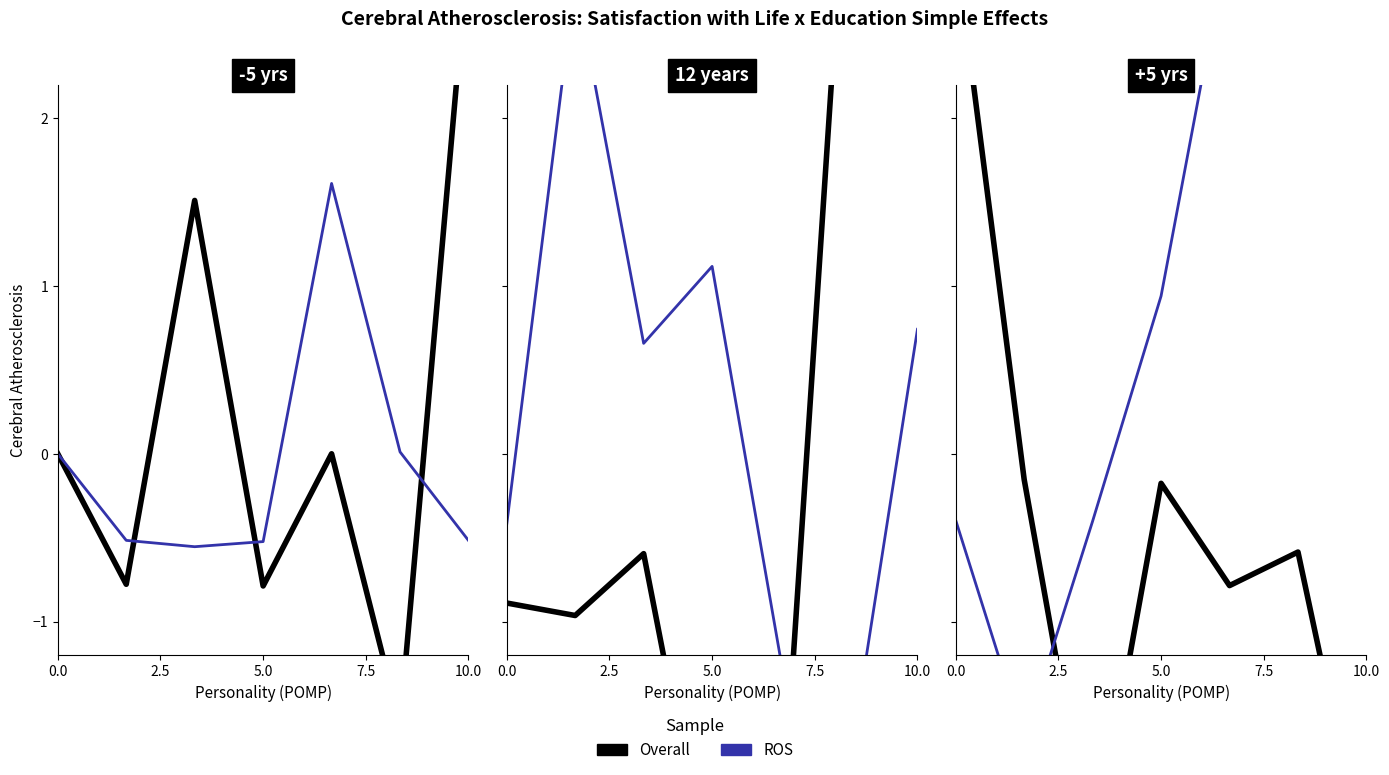

Reading right to left, extract all data points from this chart.

Overall: -2.5	-0.6	-0.8	-0.2	-2.4	-0.2	3.0
ROS: 2.4	4.2	3.1	0.9	-0.4	-1.7	-0.4